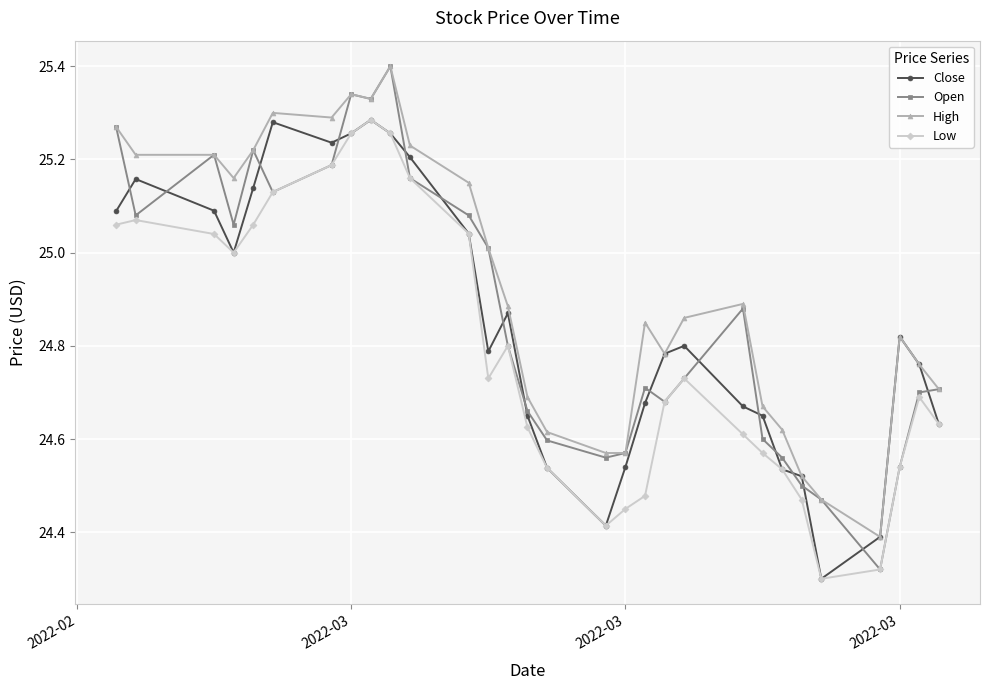

How many interior local valleys does the Low series have?

4